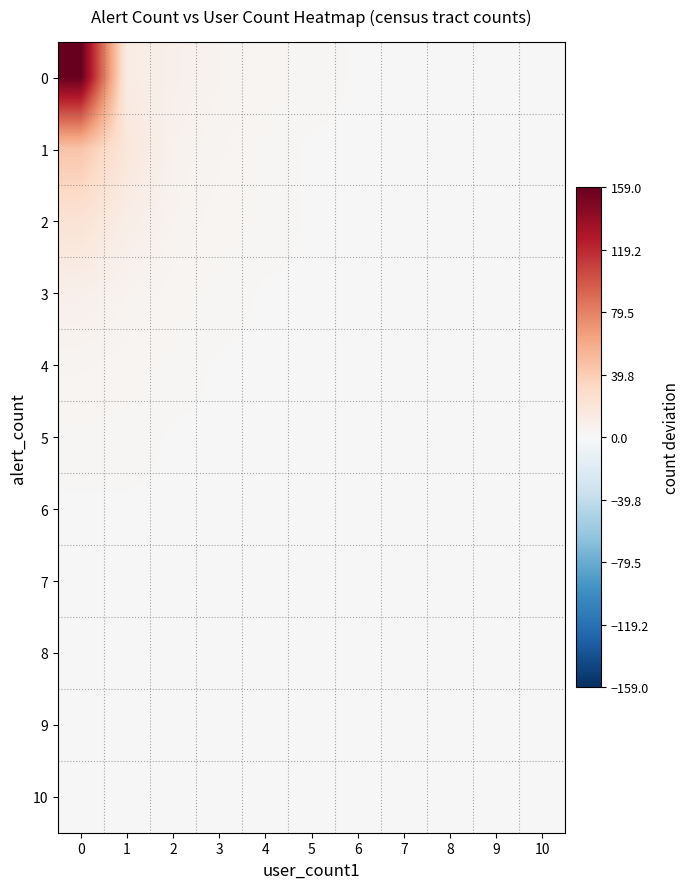

How many categories are shown in the chart?

11